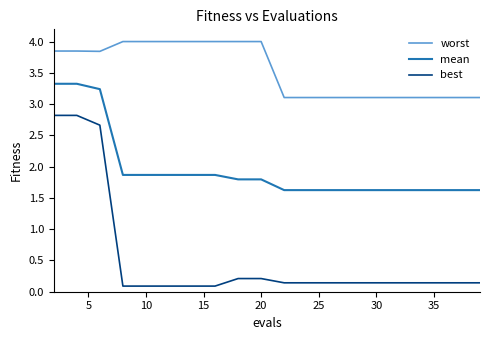

What is the maximum value shown in the chart?

4.0